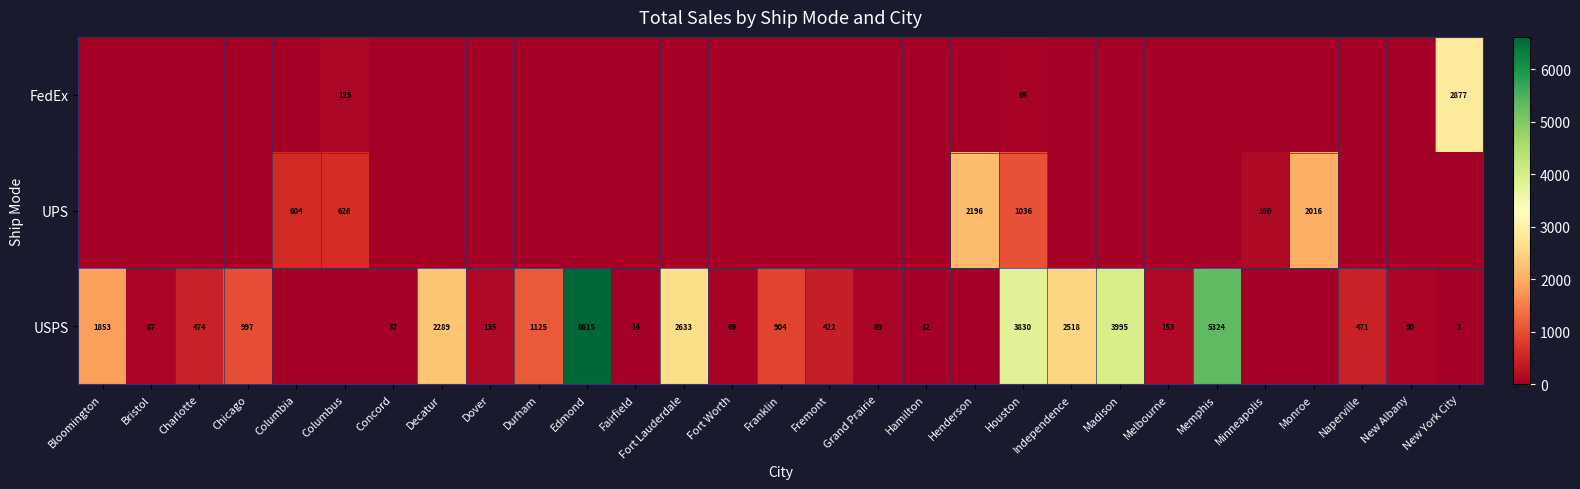

True or false: USPS has a value of 474 at Charlotte.

True